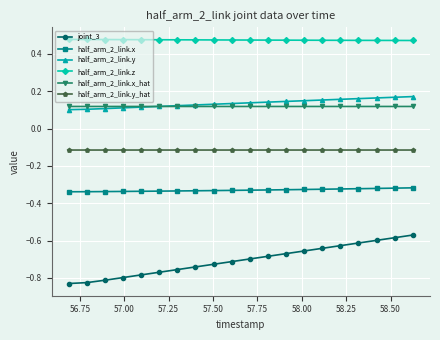

Which series has the widest spread of values?

joint_3